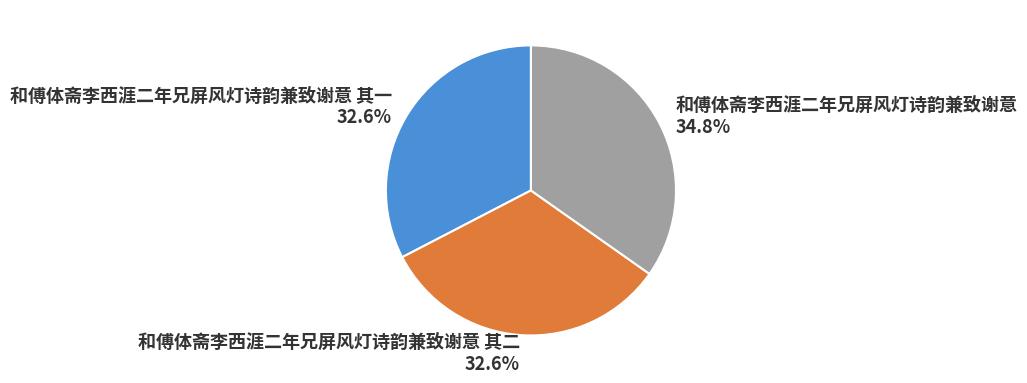

True or false: 和傅体斋李西涯二年兄屏风灯诗韵兼致谢意 accounts for 35% of the total.

True